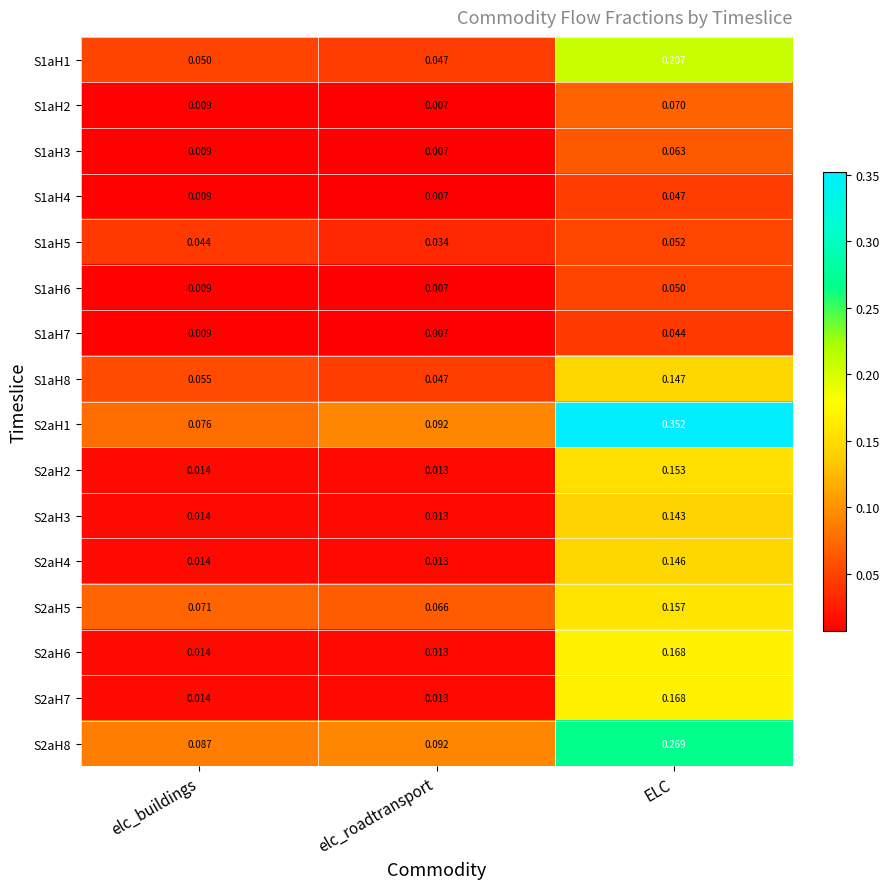

Which category has the lowest value across all series?

elc_roadtransport